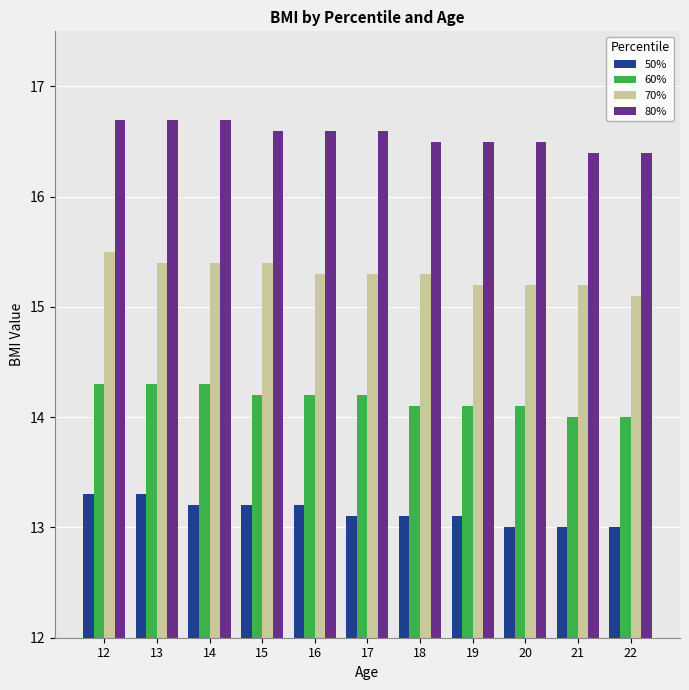

What value does the 50% series have at 16?

13.2